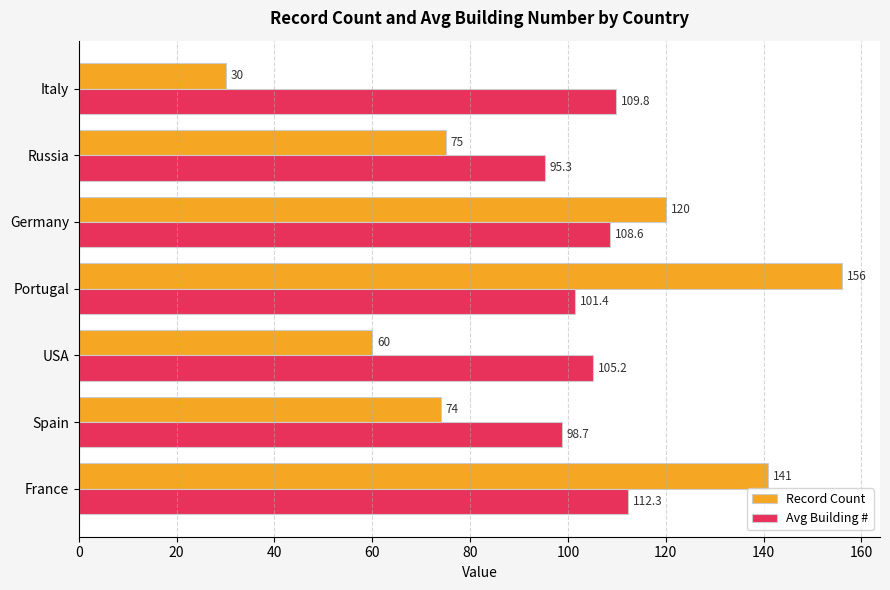

List the series in order of their peak value, highest first.

Record Count, Avg Building #